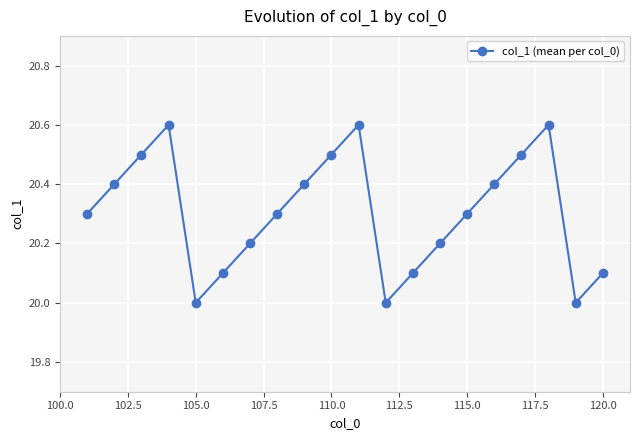

What is the difference between the maximum and minimum values?

0.6